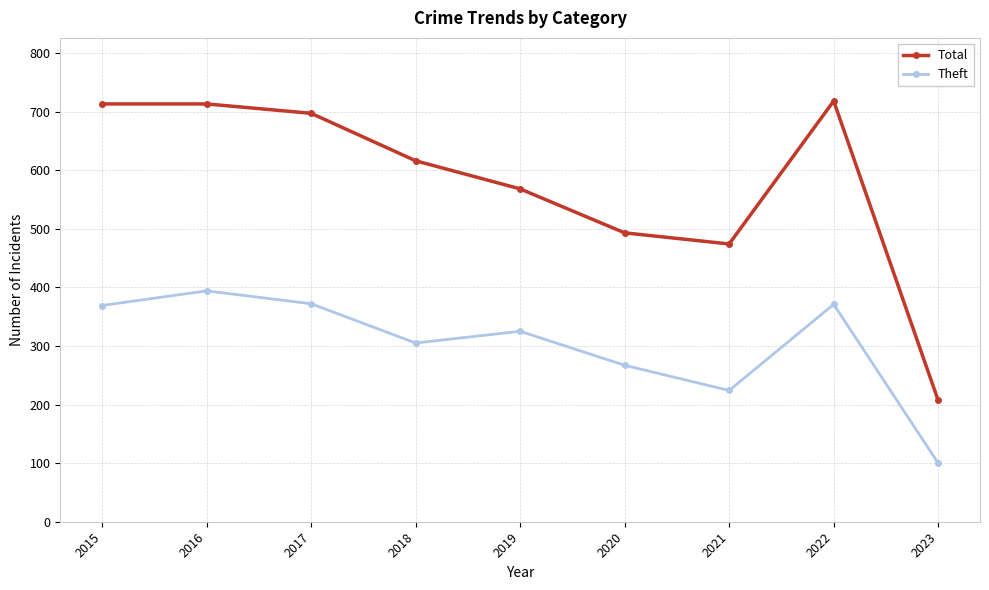

Is the value of Total at 2023 greater than the value of Theft at 2021?

No